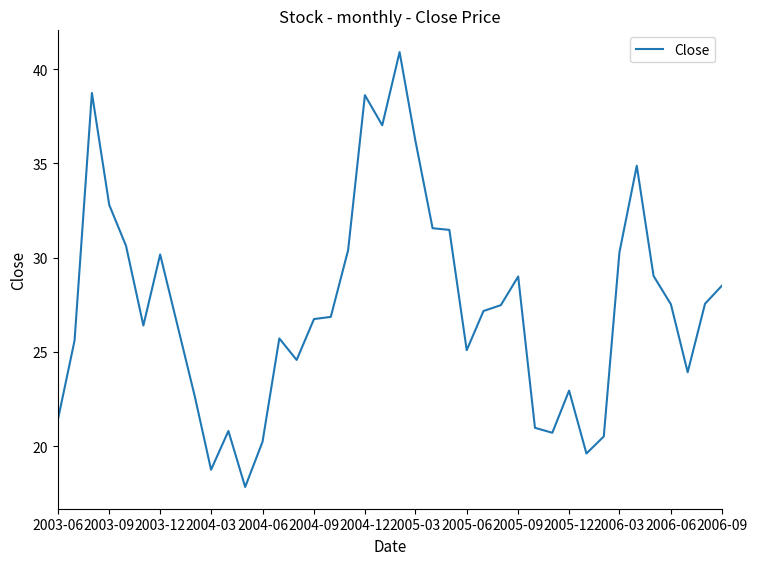

What is the difference between the maximum and minimum values?

23.1